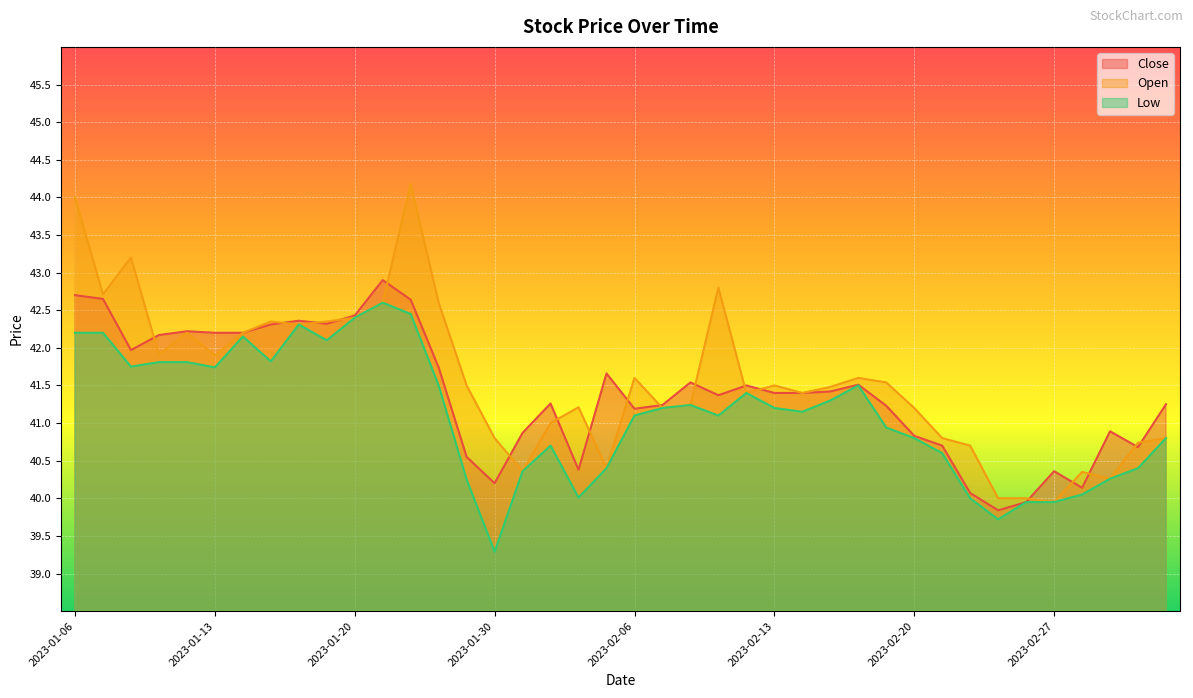

Which series has the widest spread of values?

Open